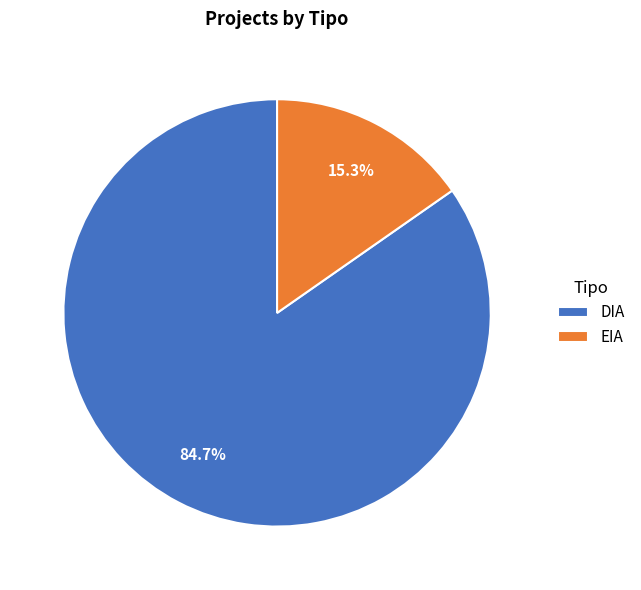

Combined, what portion of the pie is EIA and DIA?

100.0%